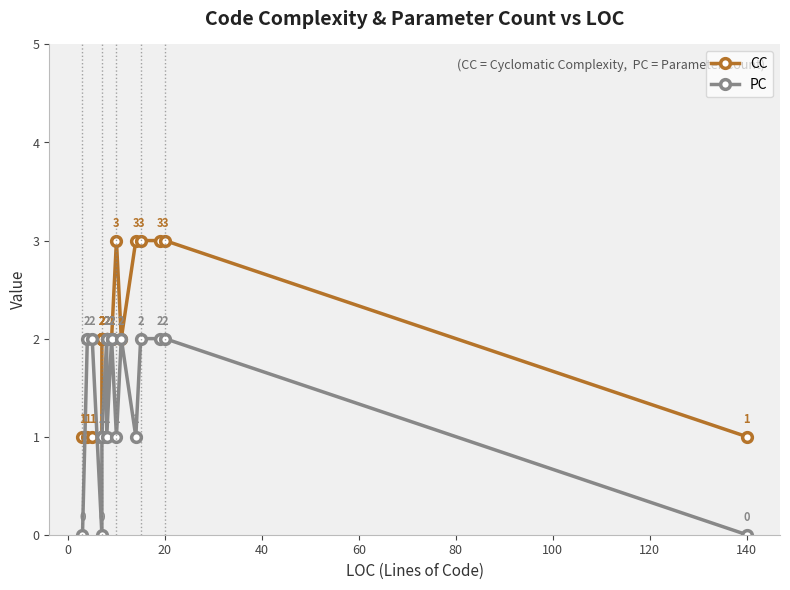

Is it true that CC equals 3 at 80?

False